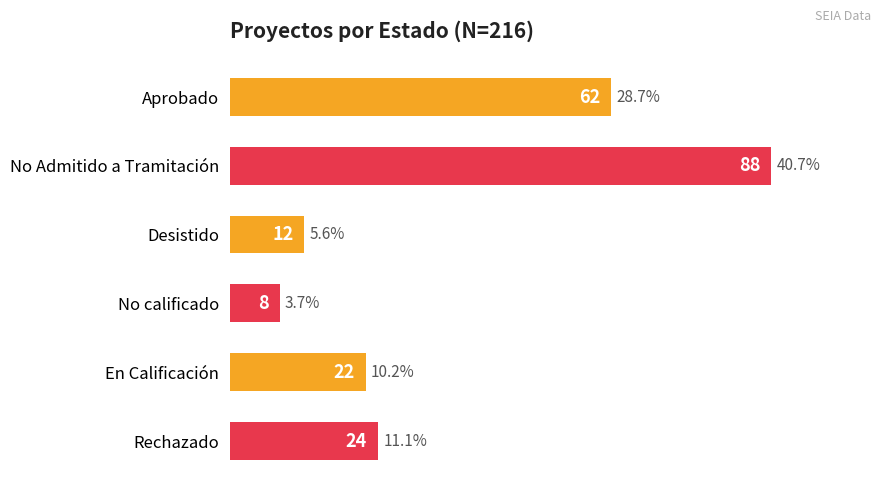

Reading bottom to top, what are all the values shown in this chart?

24	22	8	12	88	62